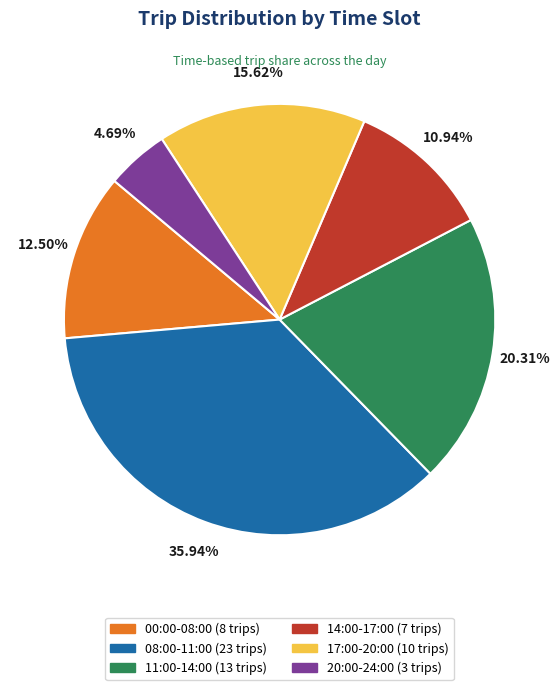

Approximately how many times larger is the value at 17:00-20:00 compared to 20:00-24:00?

3.3